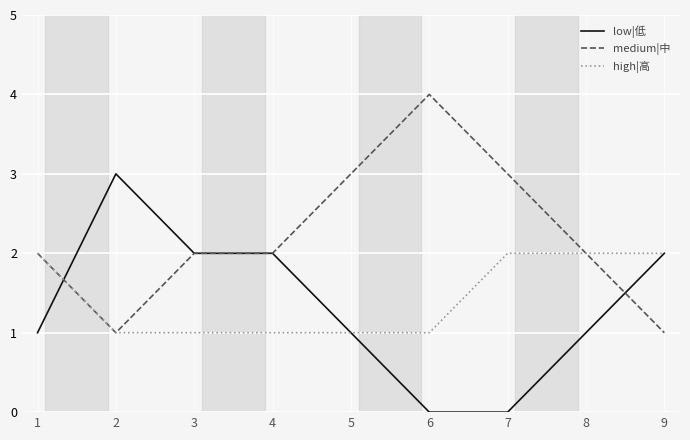

At how many categories does at least one series exceed 1?

9